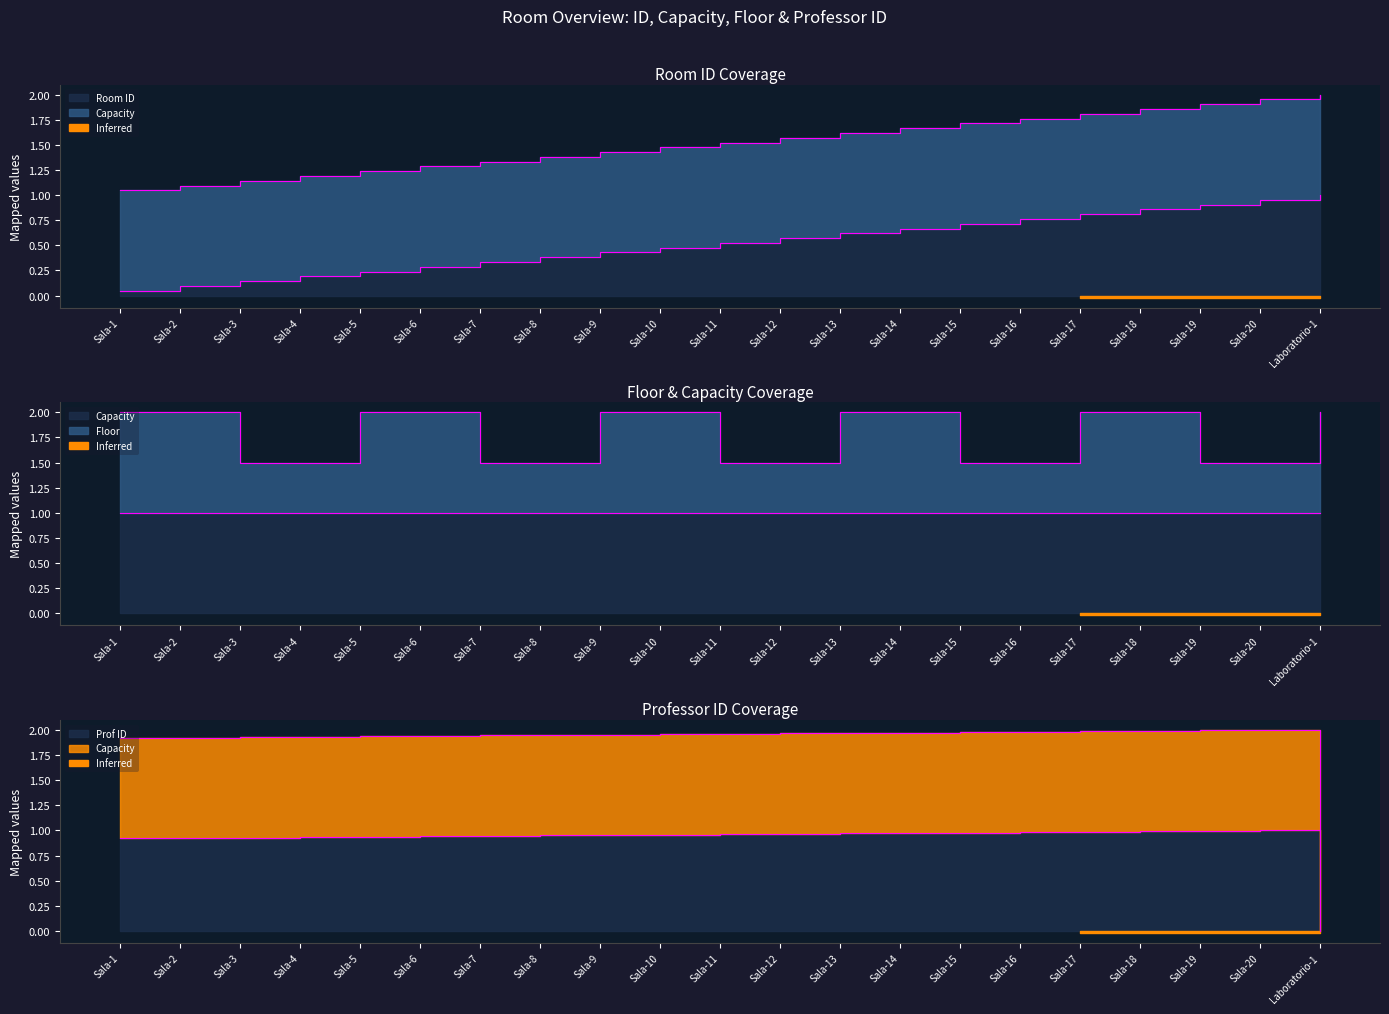

Is it true that Professor ID equals 0.9 at Sala-5?

True